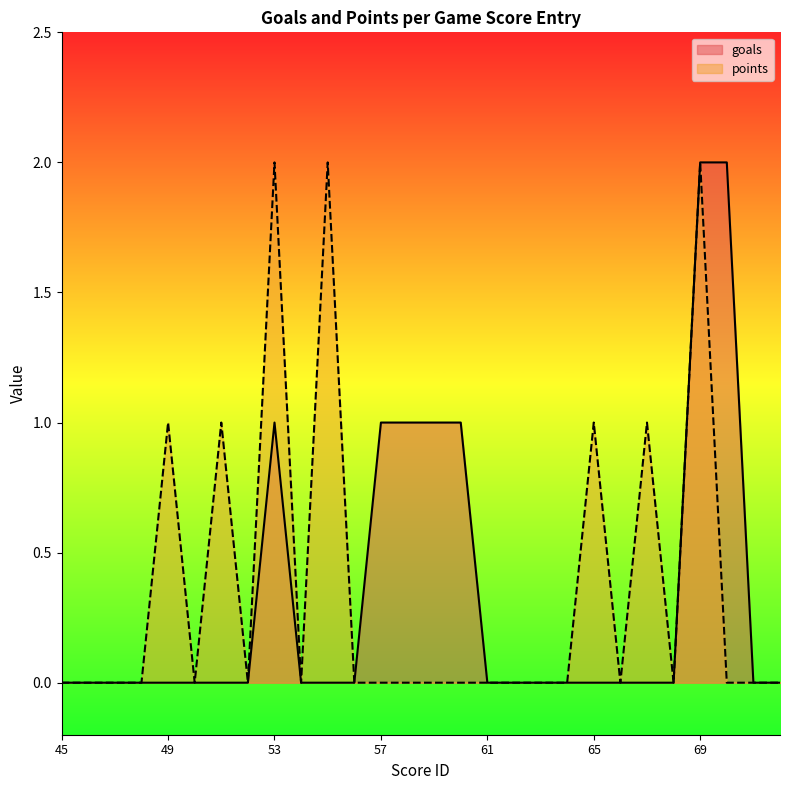

True or false: goals has more than 2 interior local peaks.

False